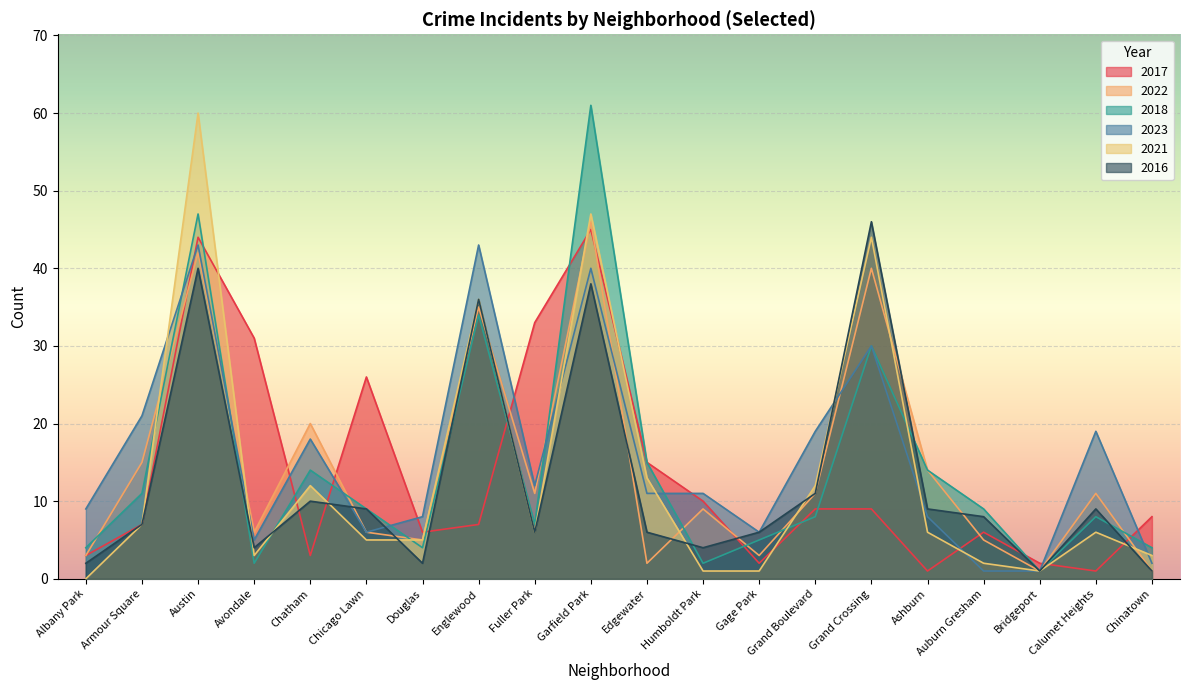

What is the total value across all series at Gage Park?

23